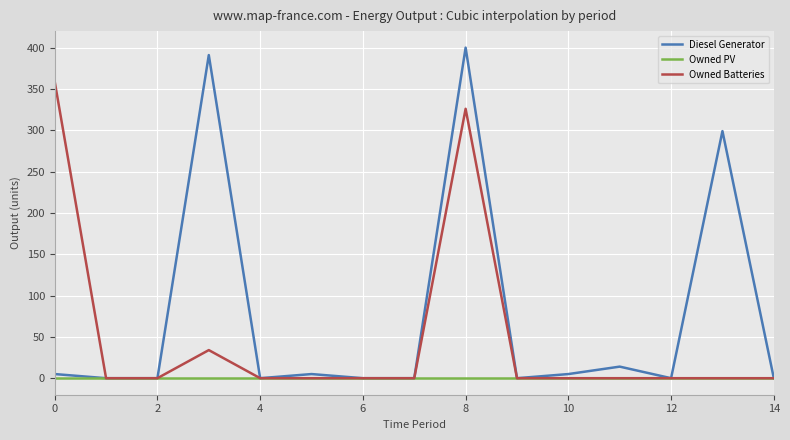

List the series in order of their overall mean, lowest first.

Owned PV, Owned Batteries, Diesel Generator